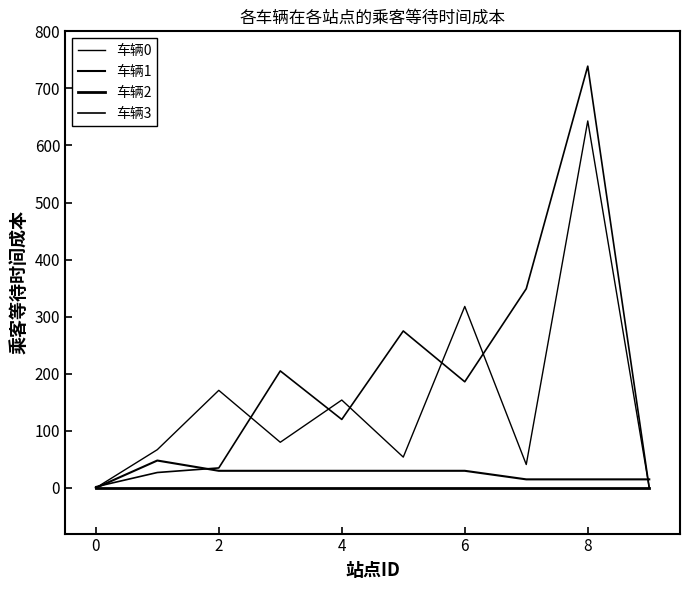

Does the chart display data point markers on the line(s)?

No